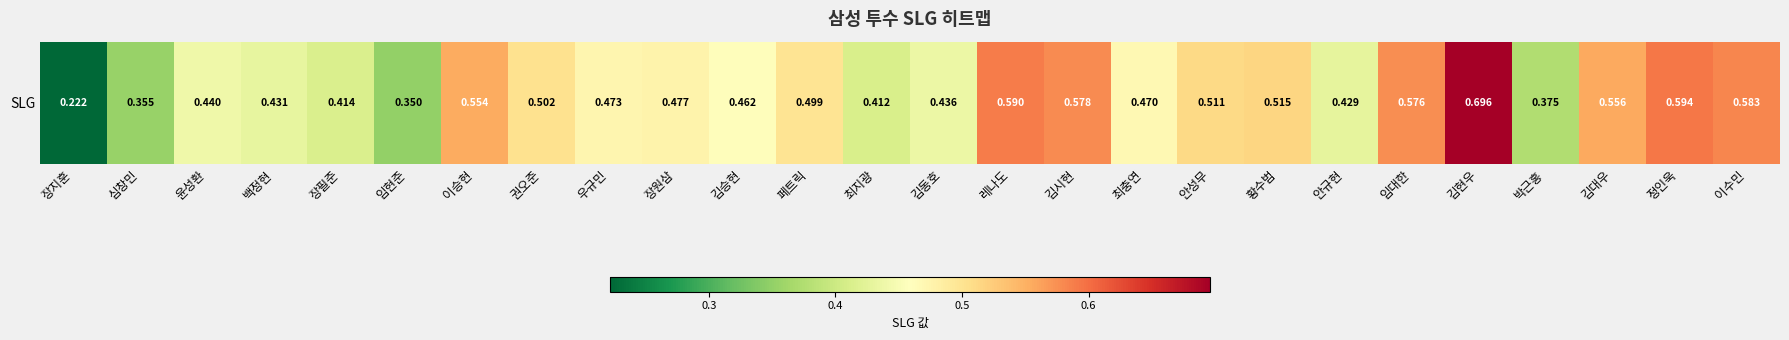

Which category has the lowest value across all series?

장지훈